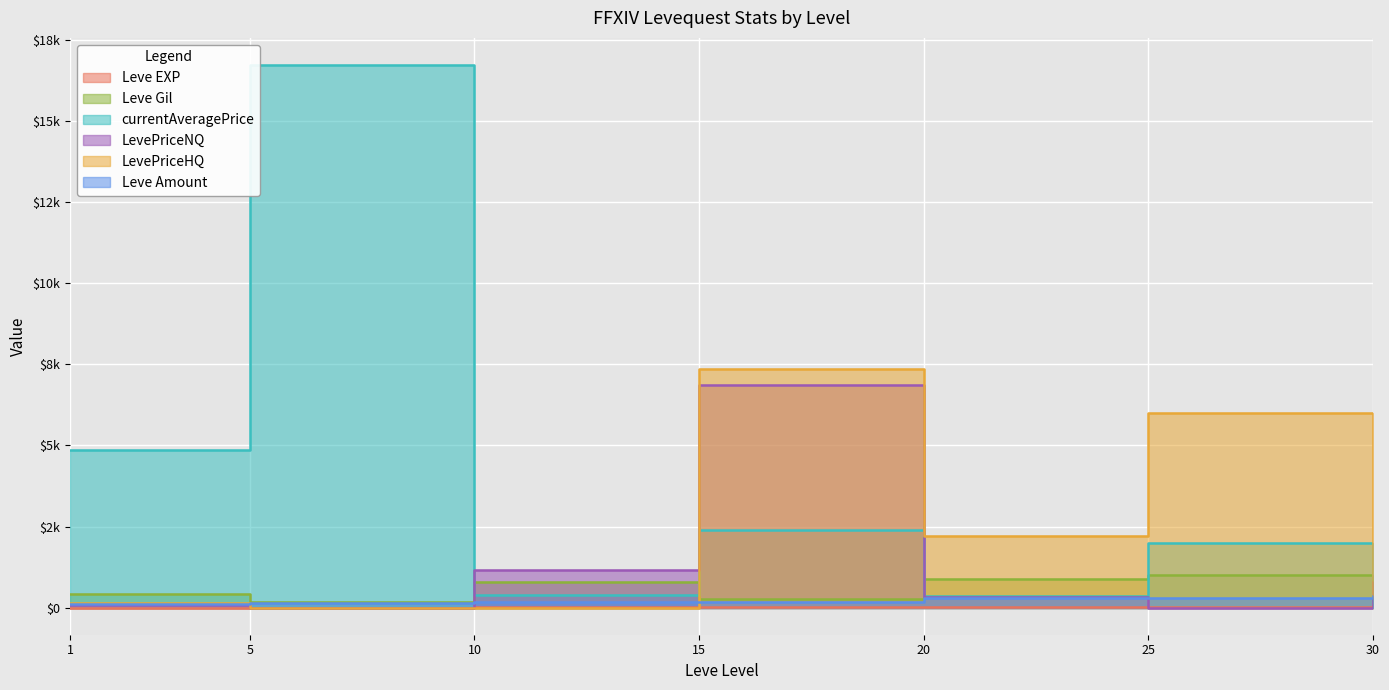

Which series has the largest range (max minus min)?

currentAveragePrice